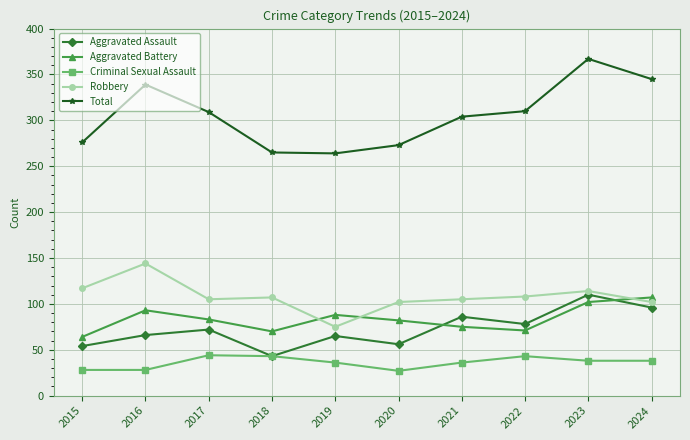

What is the smallest value displayed?

27